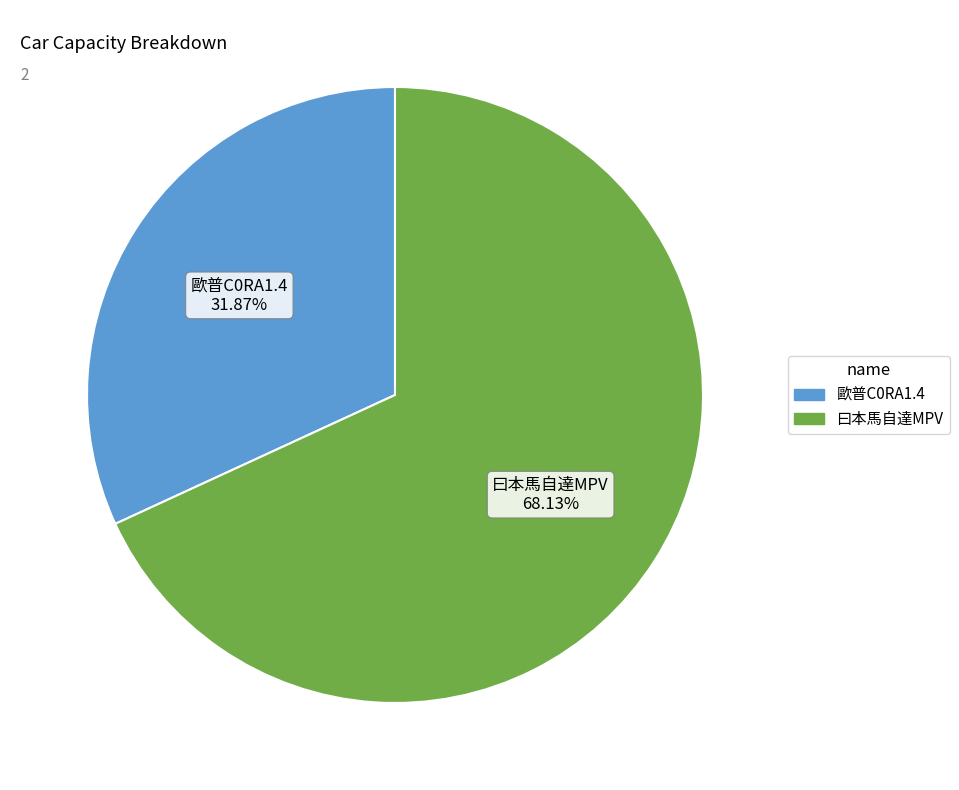

How many slices are in this pie chart?

2